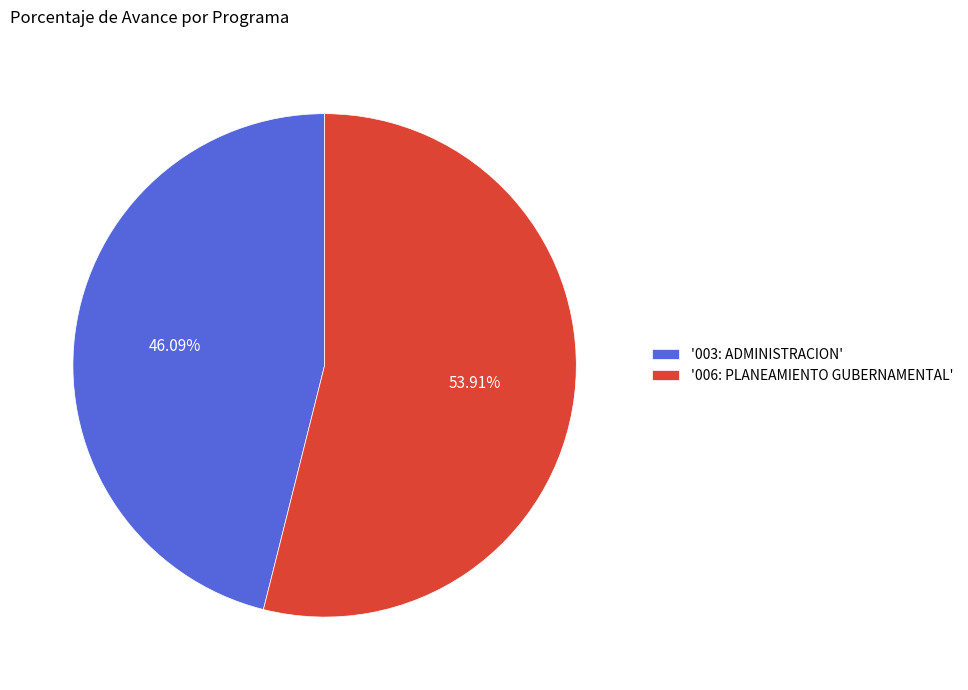

How many slices are in this pie chart?

2